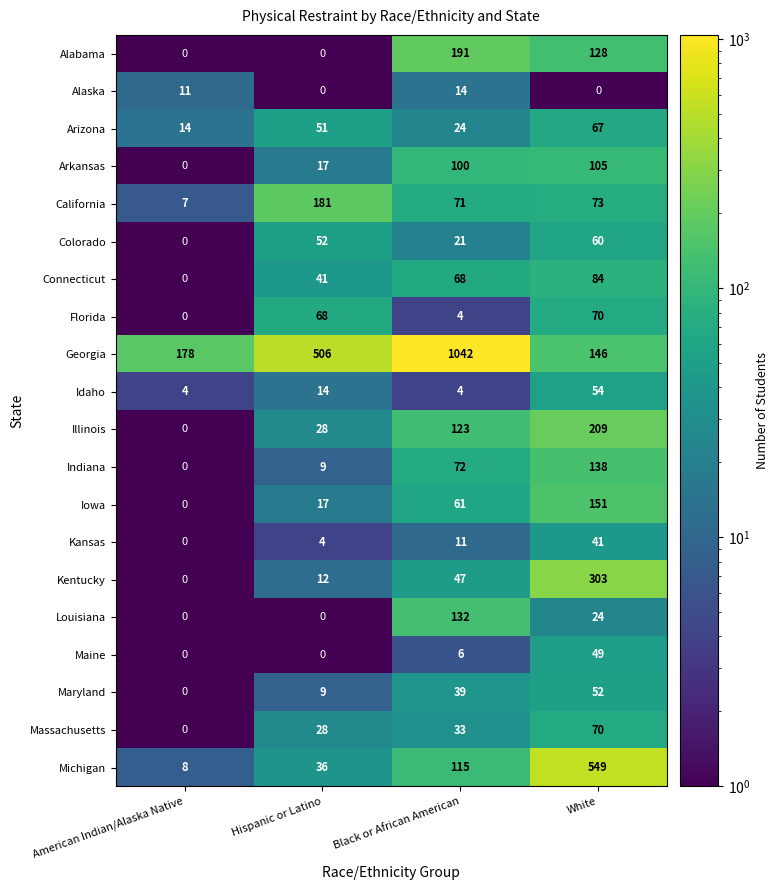

What is the difference between the Kansas values at Black or African American and White?

30